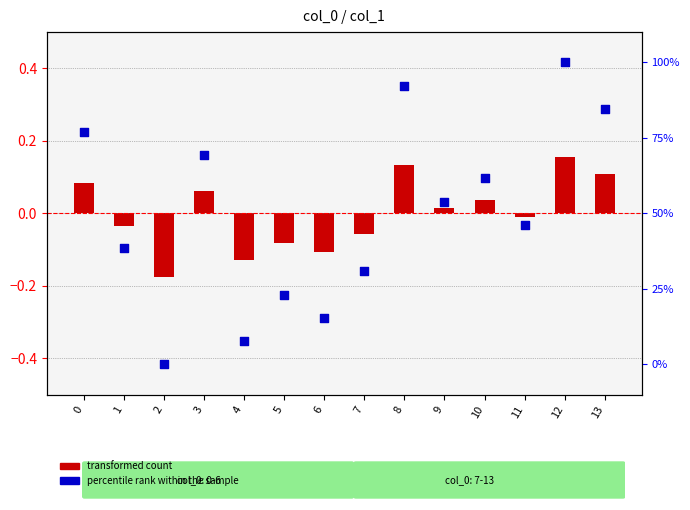

What is the total value across all series at 2?

-0.2